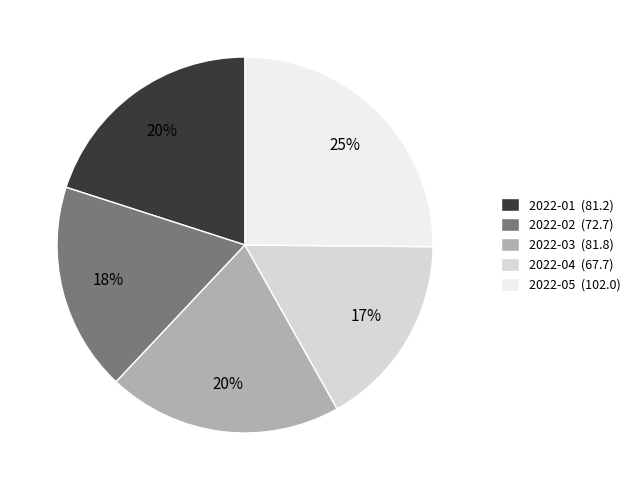

The 2022-02 slice represents 25% of the pie. True or false?

False